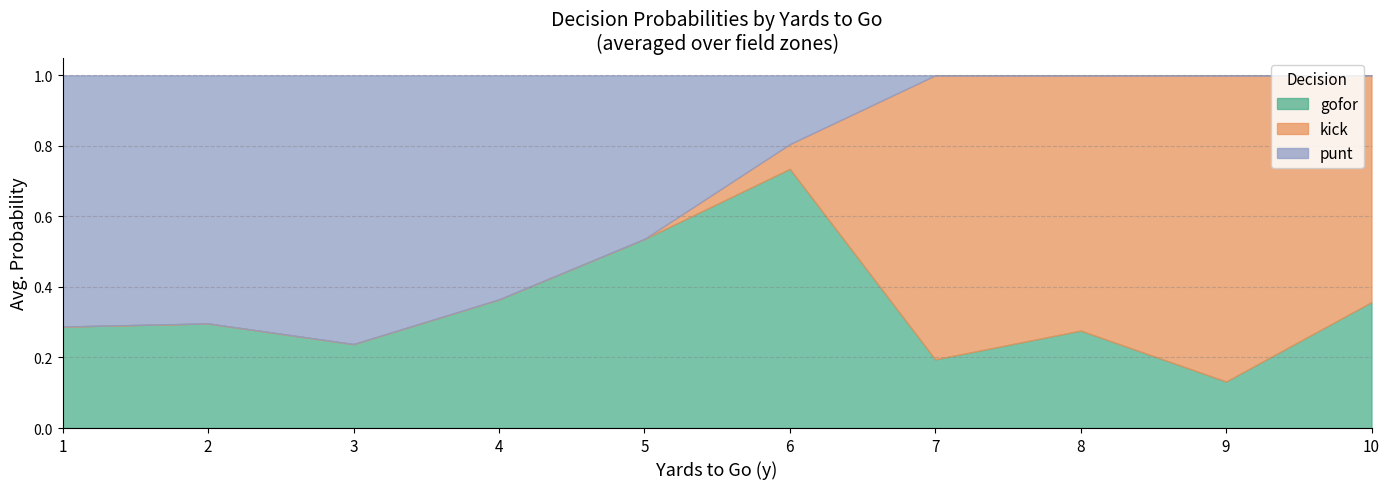

Between 1 and 5, which series saw the biggest shift?

punt